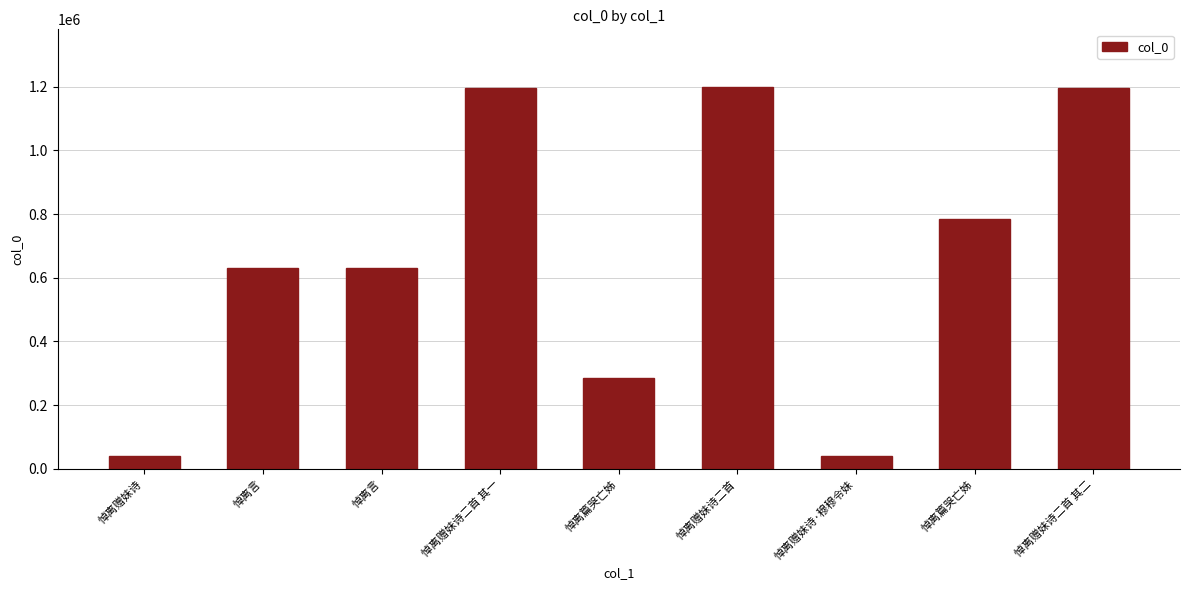

At which label does the data first exceed 631054?

悼离赠妹诗二首 其一